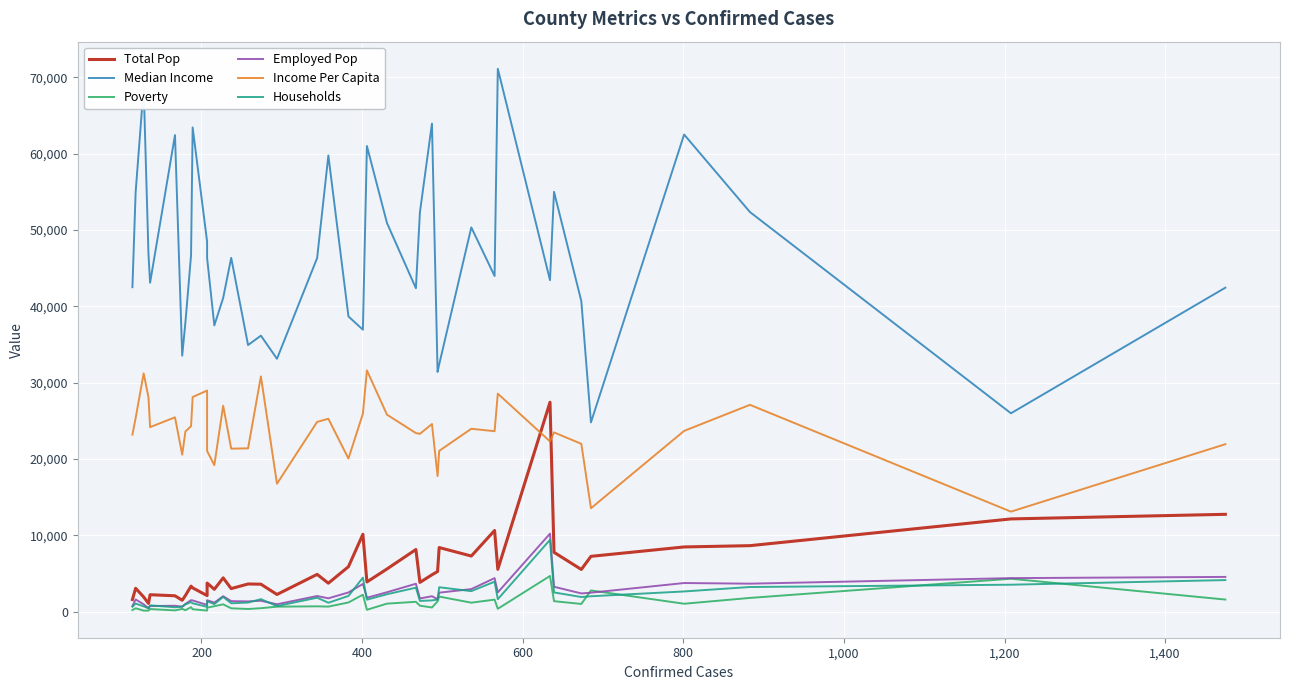

The value of Total Pop at 24 is 14323. True or false?

False